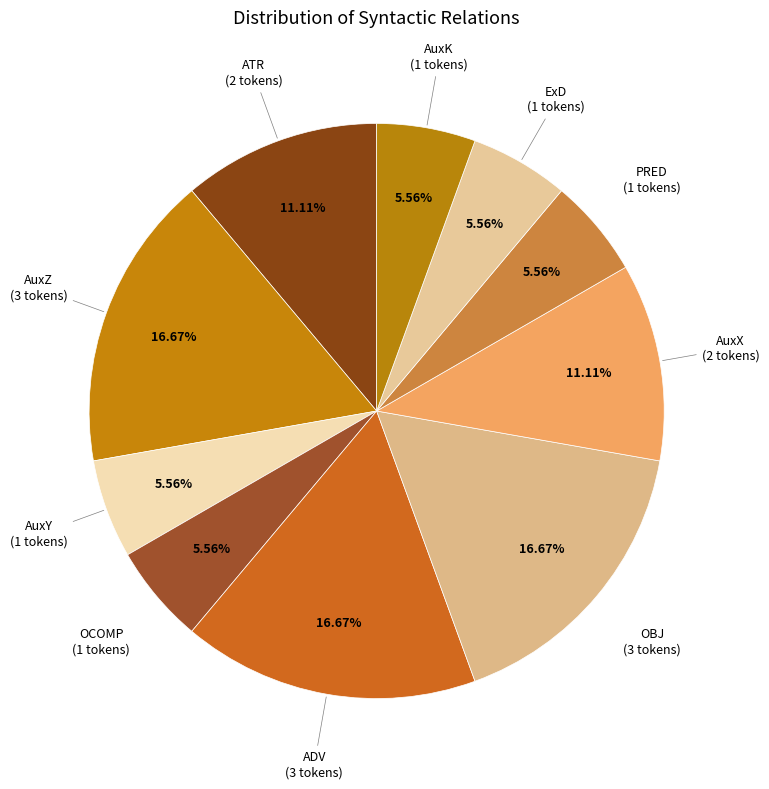

Count the number of slices in the pie.

10